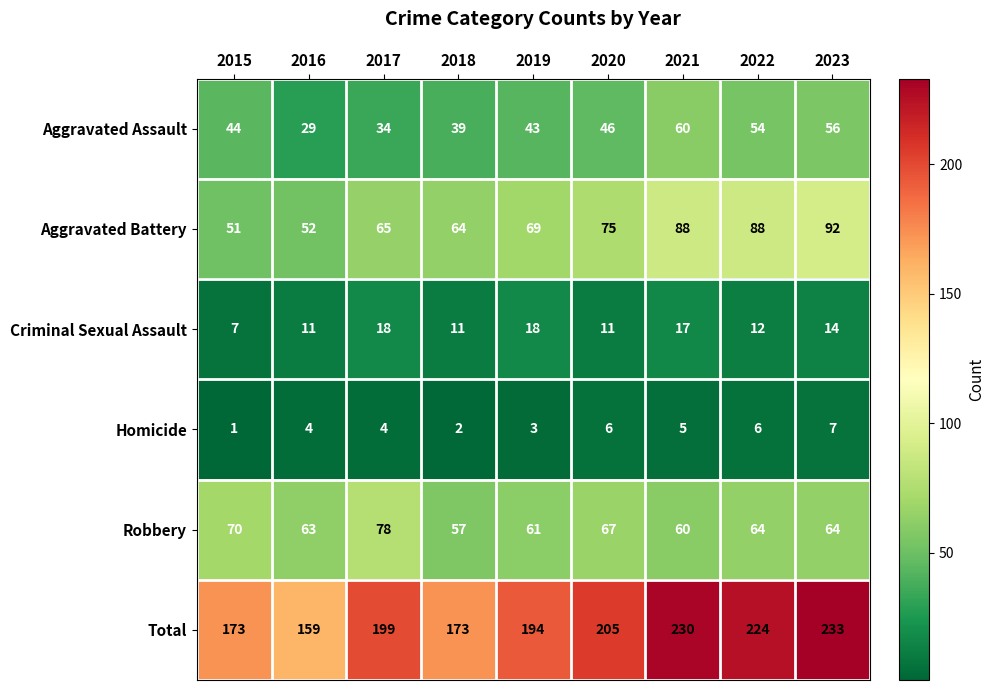

The value of Homicide at 2018 is 2. True or false?

True